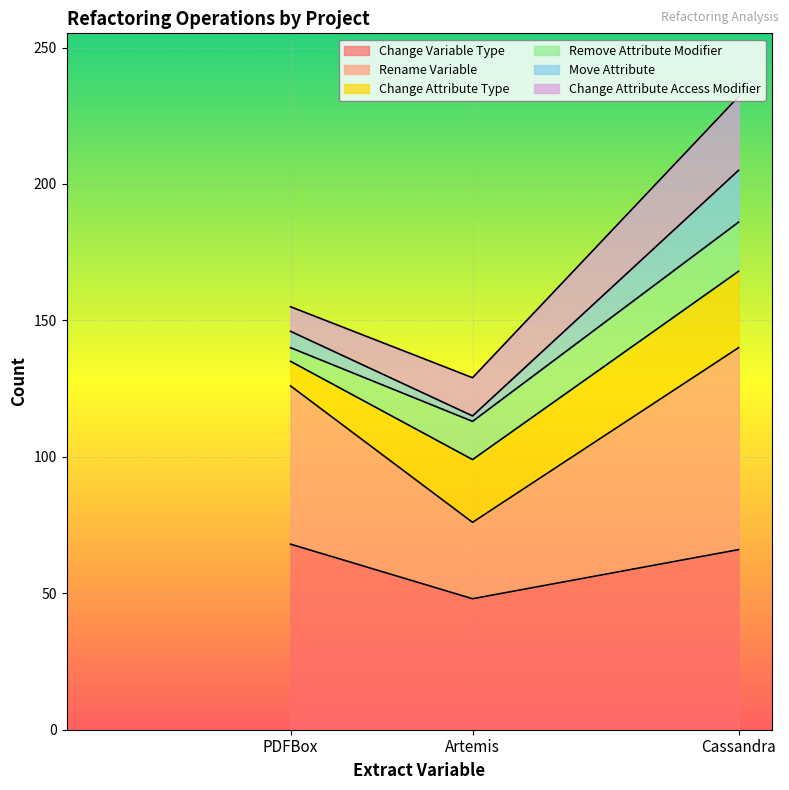

What is the highest value of the Change Variable Type series?

68